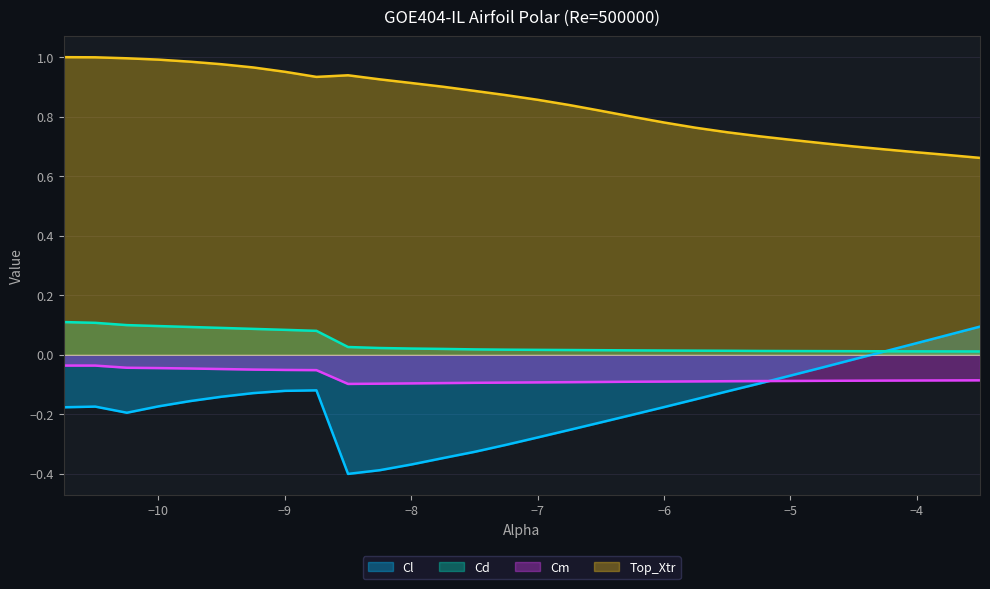

What are all the series names shown in the legend?

Cl, Cd, Cm, Top_Xtr